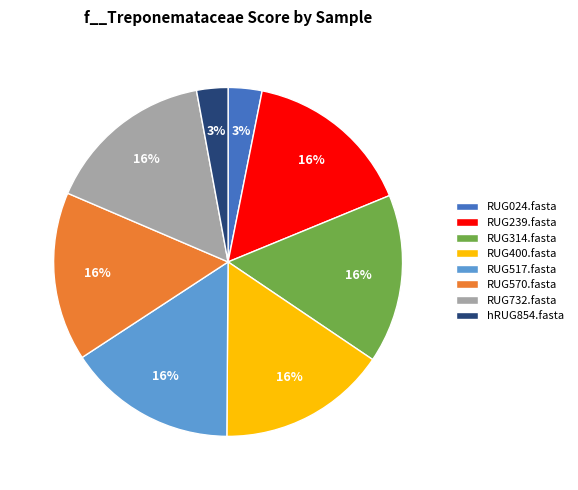

To the nearest percent, what portion does RUG570.fasta represent?

16%